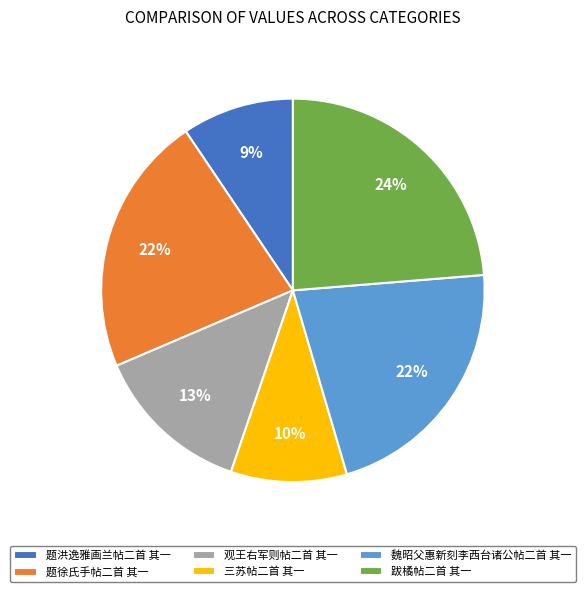

Is it true that 观王右军则帖二首 其一 is 28% of the pie?

False